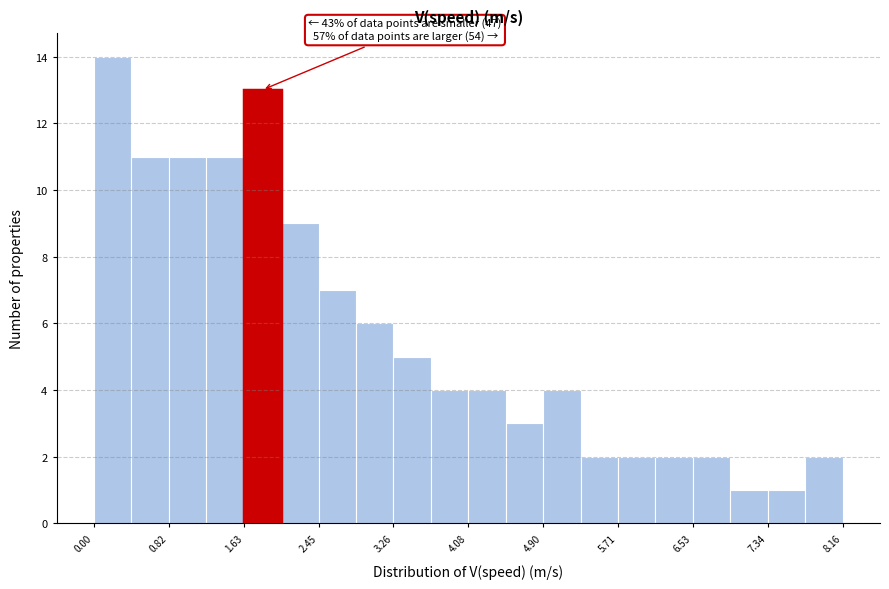

Which range on the x-axis has the tallest bar?

0.0 to 0.4